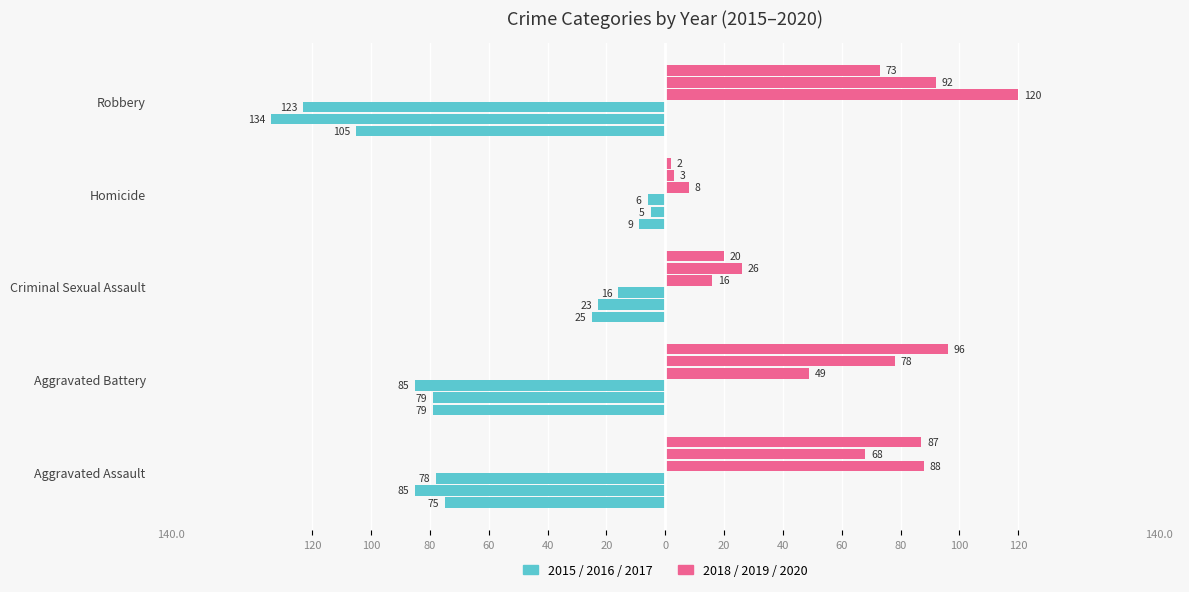

At which category is the sum across all series the highest?

Aggravated Assault